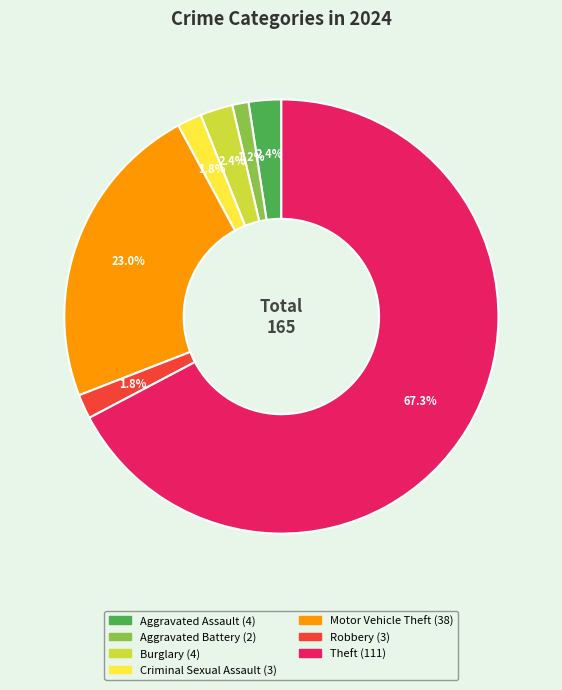

Which category has the biggest portion of the pie?

Theft